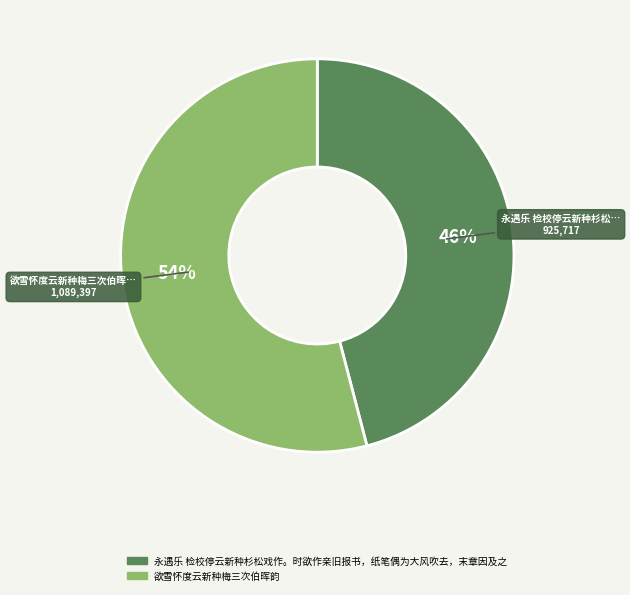

What is the ratio of the value at 欲雪怀度云新种梅三次伯晖韵 to the value at 永遇乐 检校停云新种杉松戏作。时欲作亲旧报书，纸笔偶为大风吹去，末章因及之?

1.2